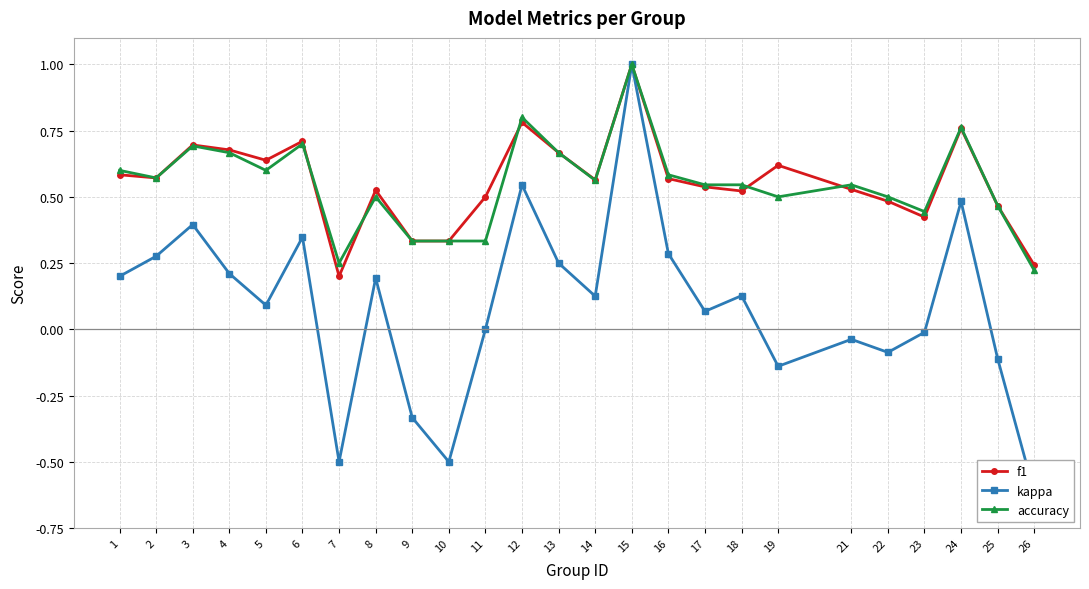

The kappa series shows 0.2 at 8. True or false?

True